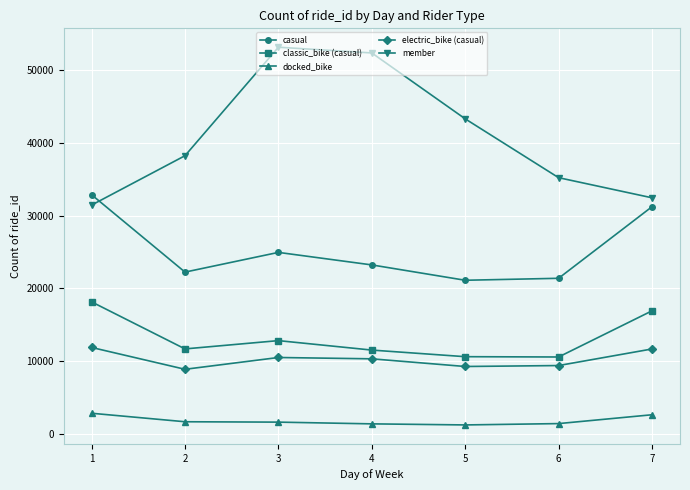

True or false: docked_bike and casual intersect in this chart.

False